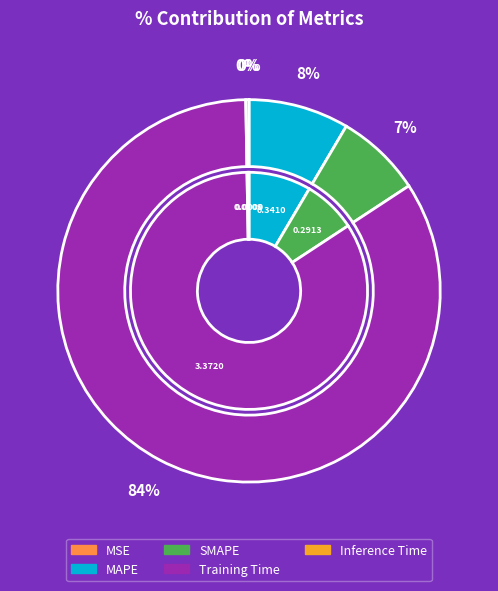

Rank the categories by value from highest to lowest.

Training Time, MAPE, SMAPE, Inference Time, MSE